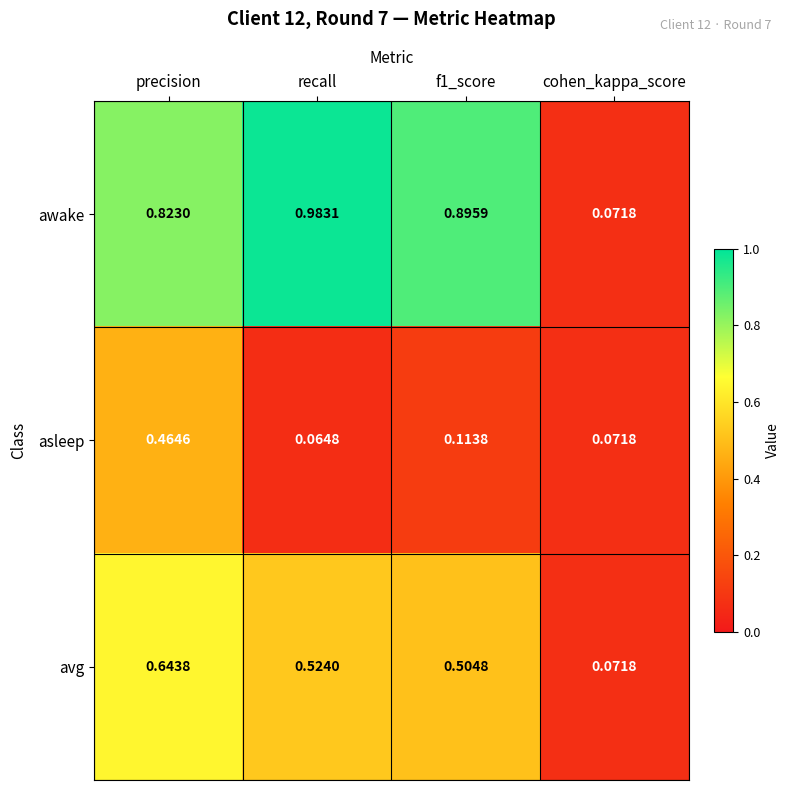

At which label is asleep closest to 0?

recall